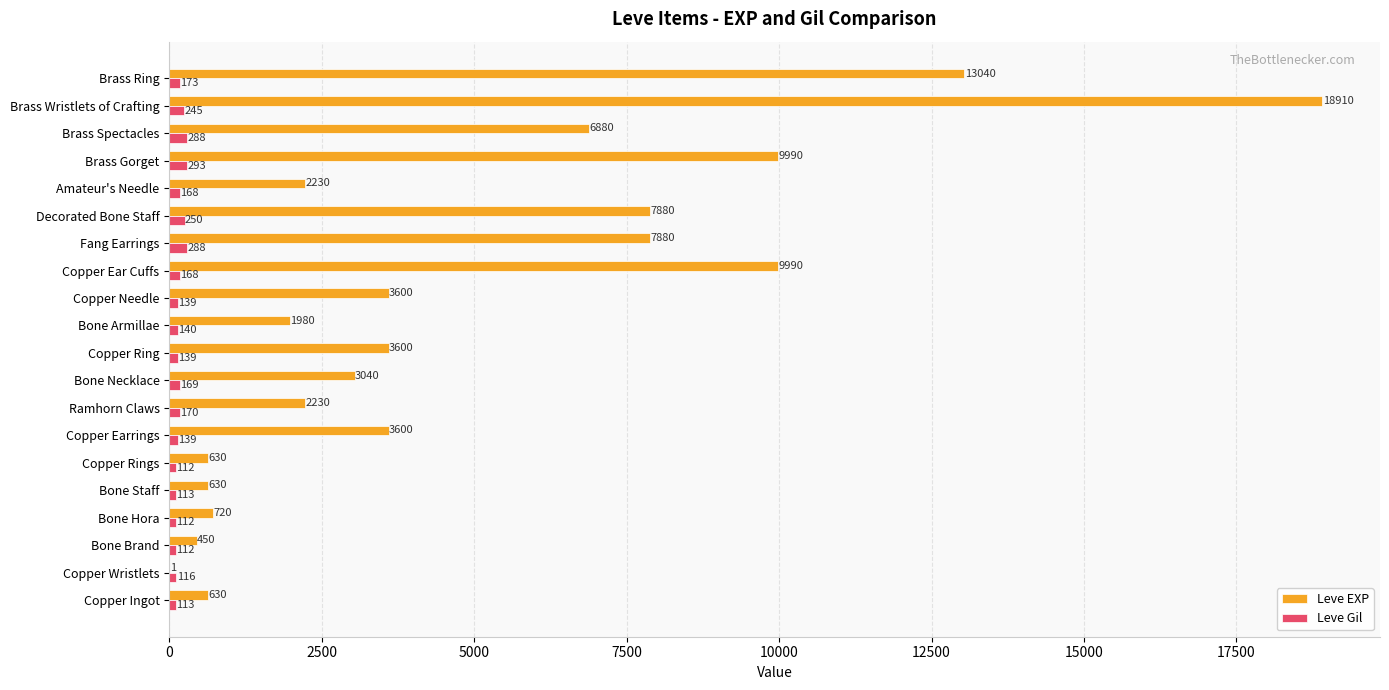

The Leve Gil series shows 139 at Copper Ring. True or false?

True